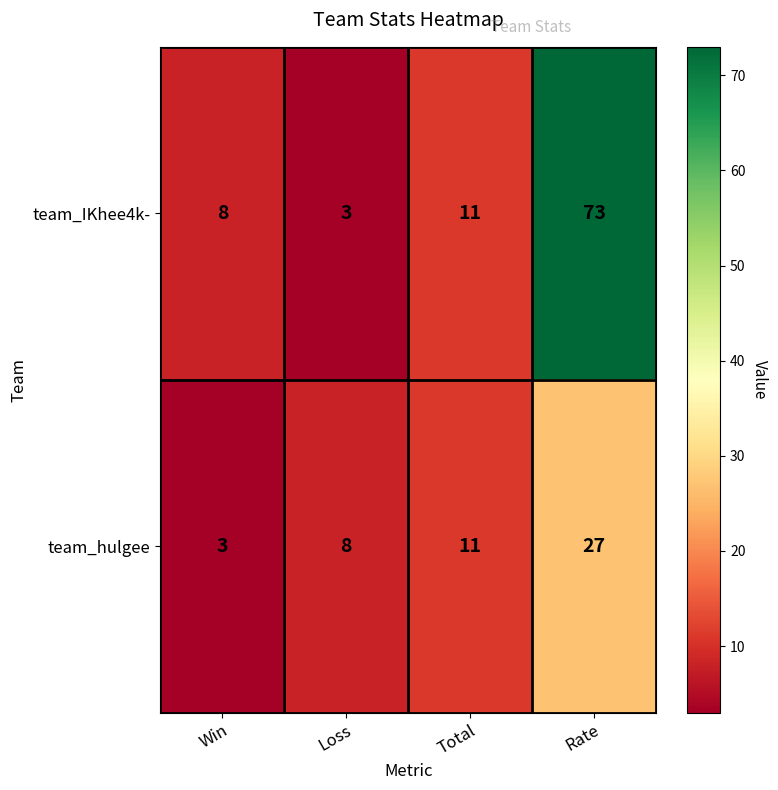

At Rate, list the series in order from smallest to largest.

team_hulgee, team_IKhee4k-